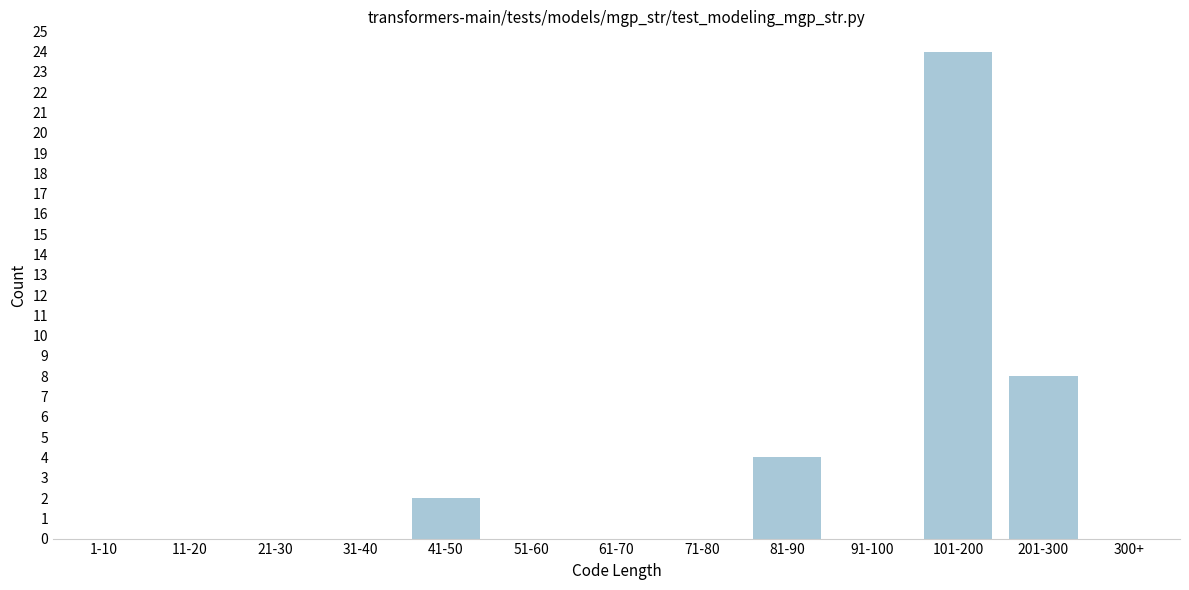

Reading left to right, list all the values displayed in this chart.

1-10=0	11-20=0	21-30=0	31-40=0	41-50=2	51-60=0	61-70=0	71-80=0	81-90=4	91-100=0	101-200=24	201-300=8	300+=0